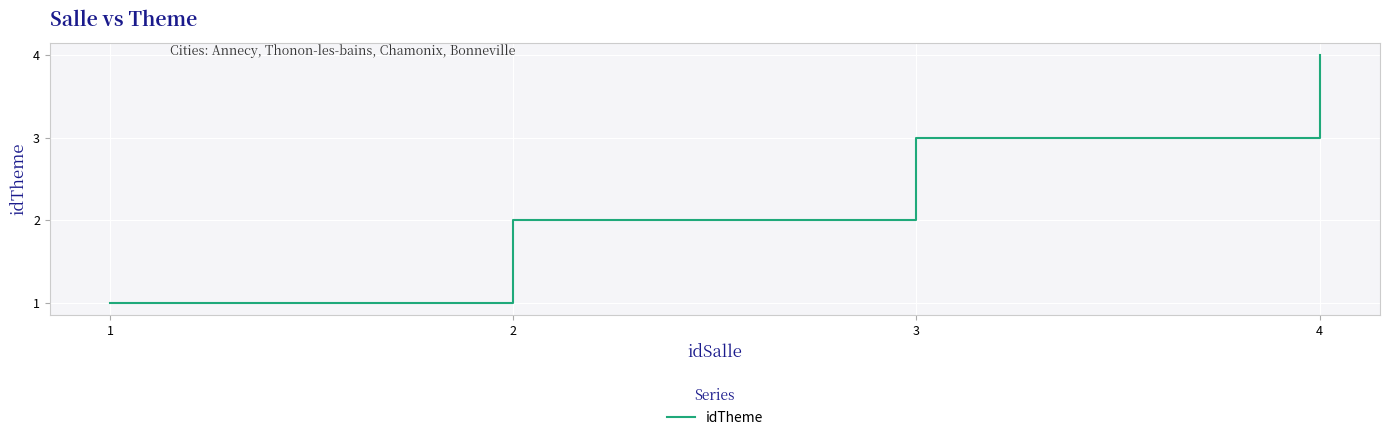

Count the values in the range 2 to 4.

3